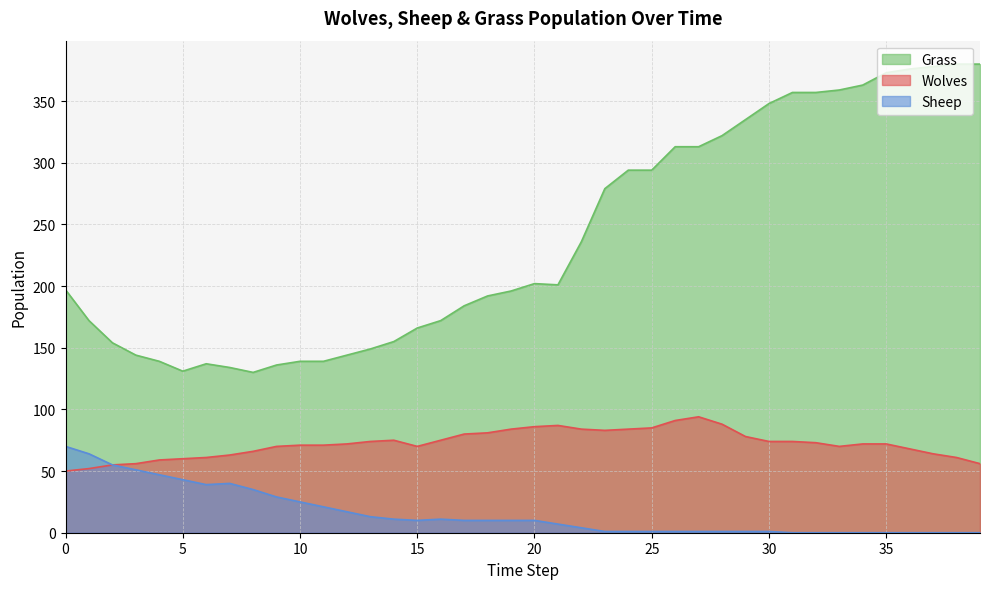

At which label does Wolves first exceed 72?

13